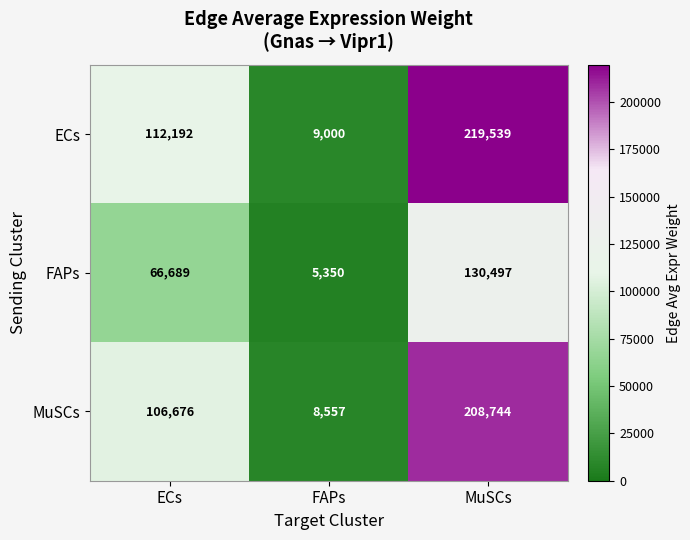

Count the ECs values in the range 9000 to 219539.

3